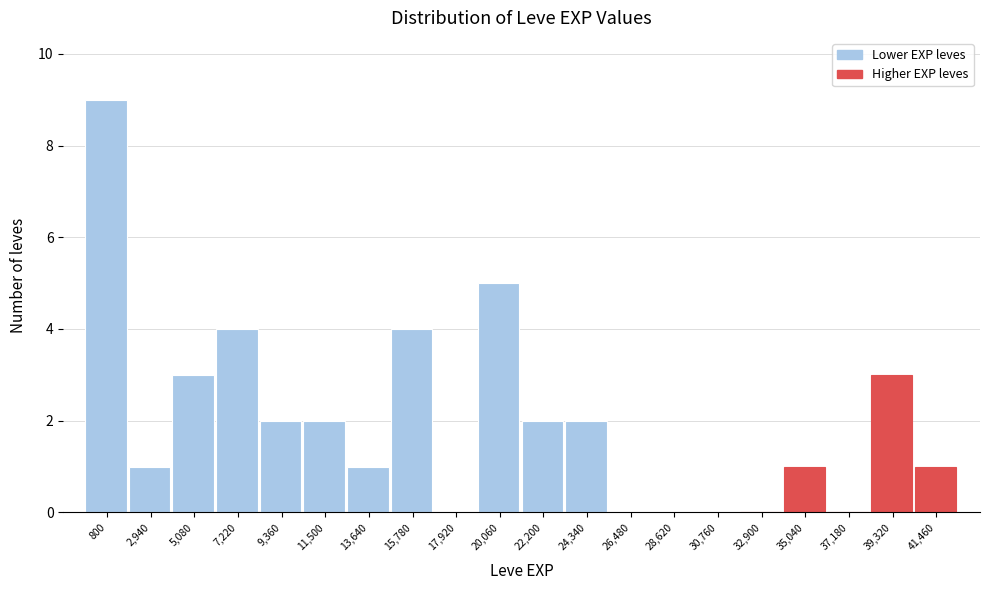

Reading right to left, what are all the values shown in this chart?

41,460=1	39,320=3	37,180=0	35,040=1	32,900=0	30,760=0	28,620=0	26,480=0	24,340=2	22,200=2	20,060=5	17,920=0	15,780=4	13,640=1	11,500=2	9,360=2	7,220=4	5,080=3	2,940=1	800=9